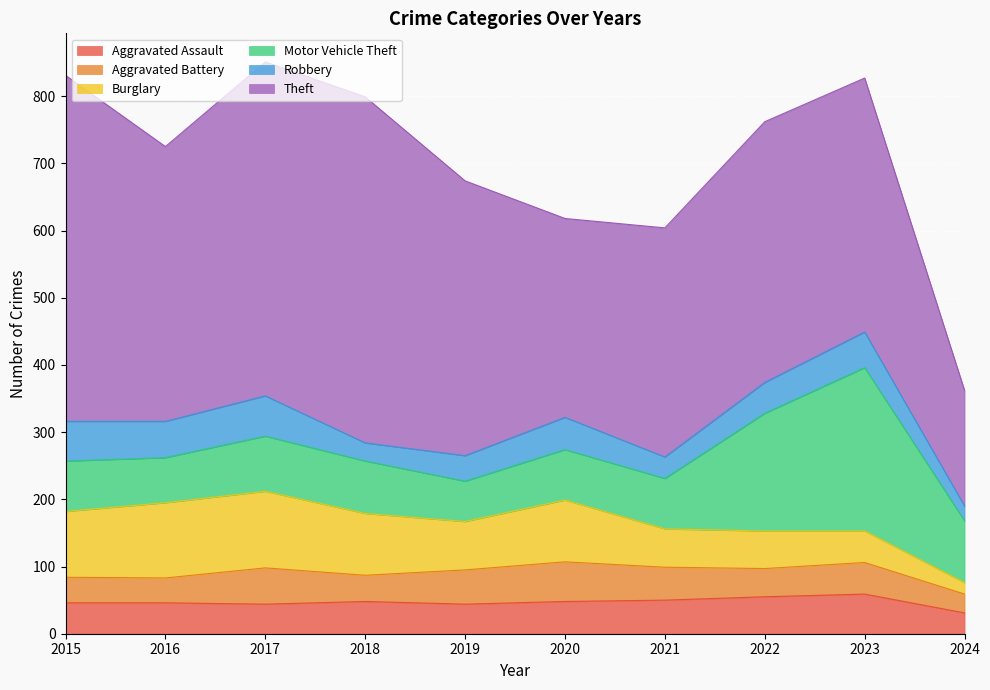

At which category is the sum across all series the highest?

2017